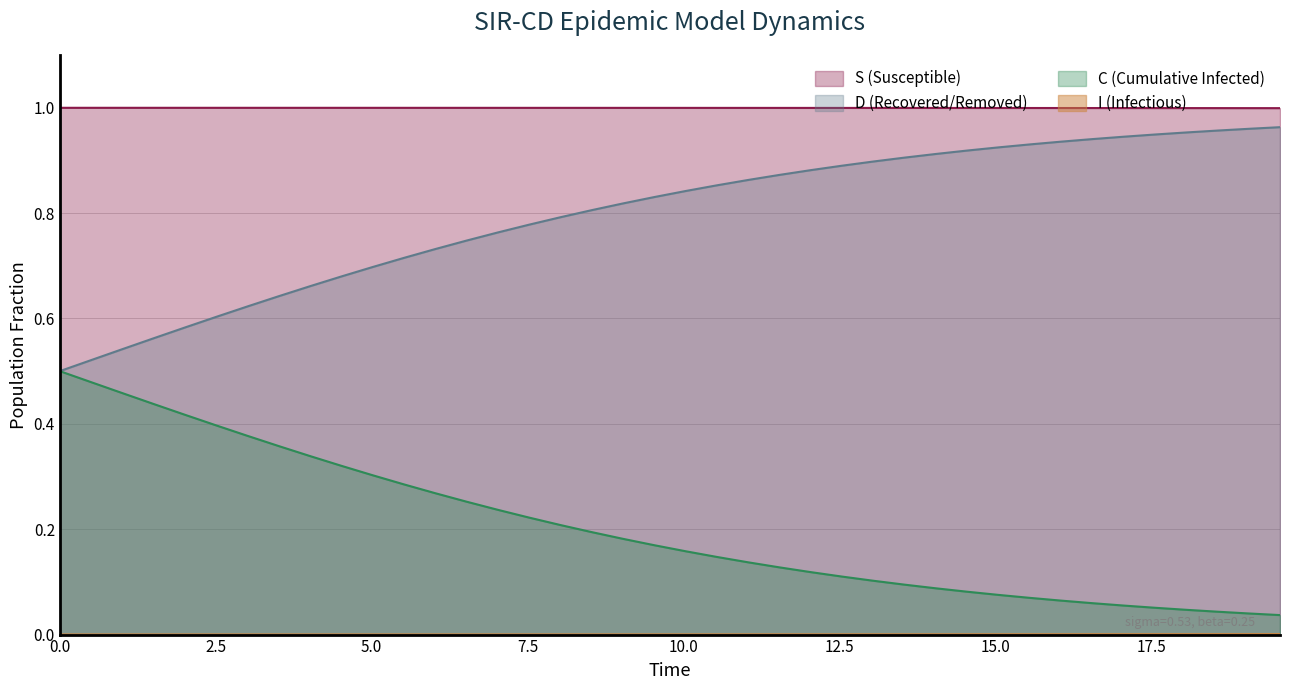

Which series has the largest total across all categories?

S (Susceptible)